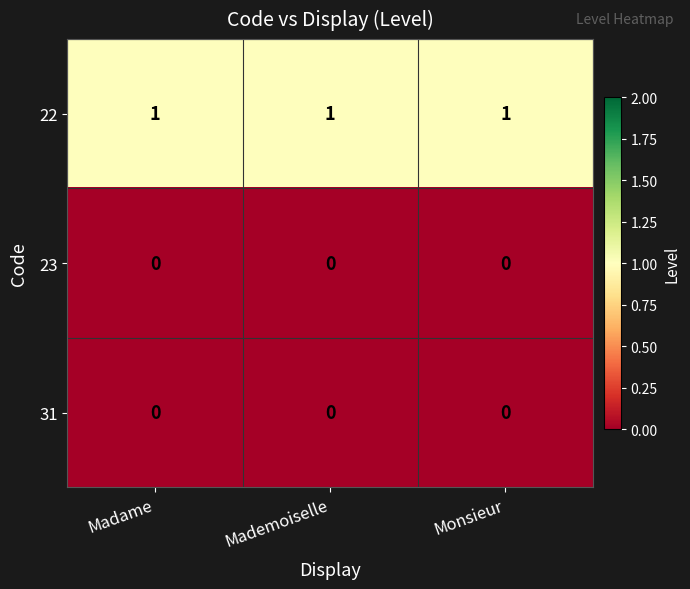

At how many categories does at least one series exceed 0?

3